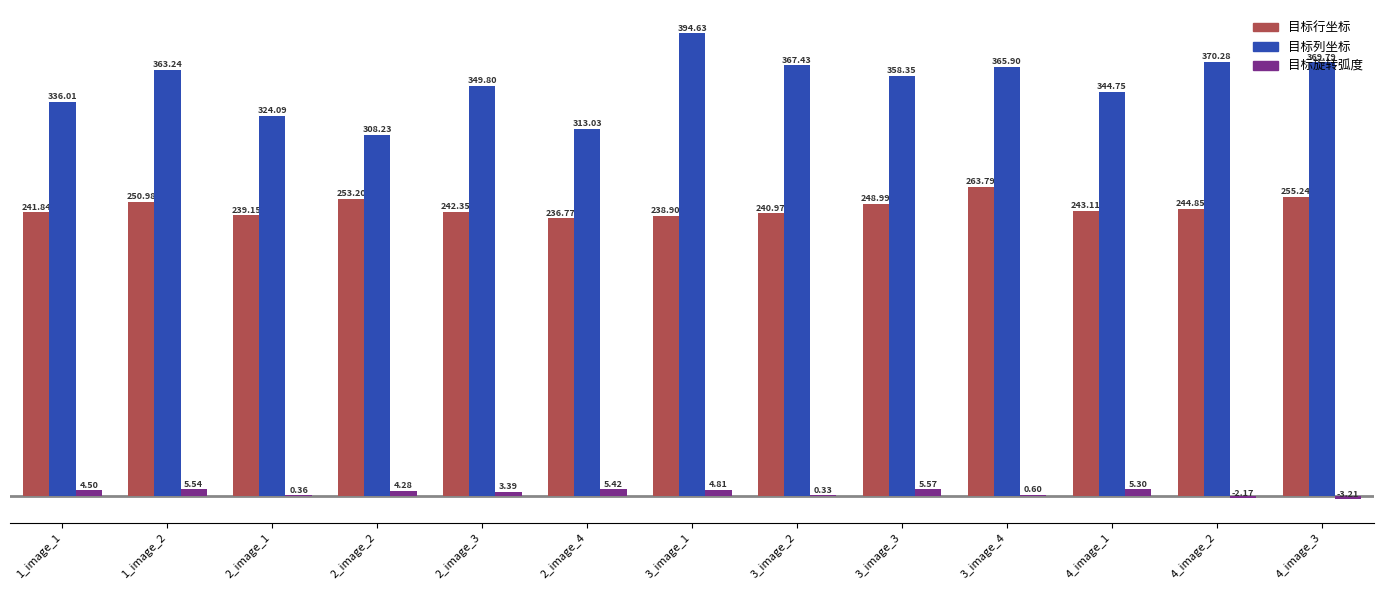

Which series changed the most between 3_image_1 and 4_image_2?

目标列坐标